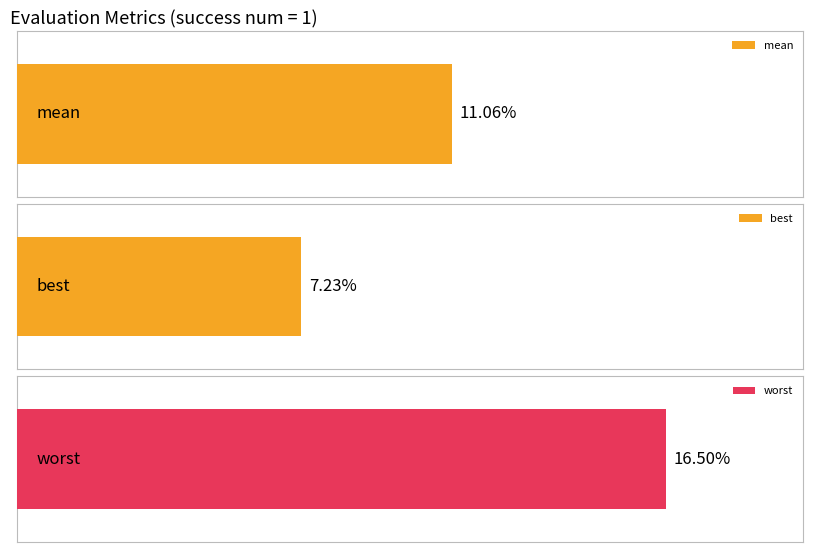

Does the chart contain any negative values?

No